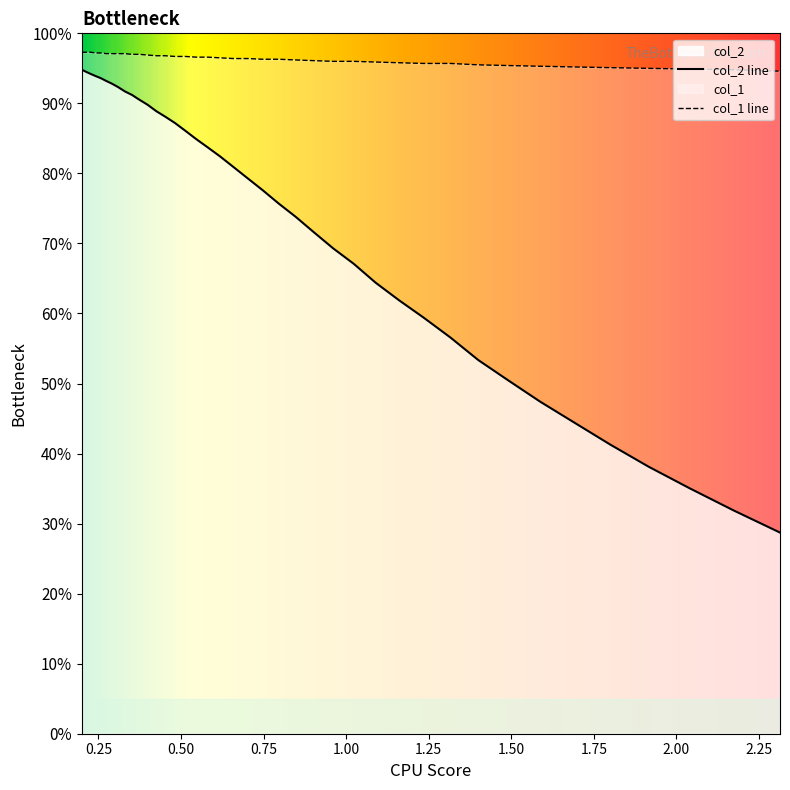

What is the value of the col_1 point at the 27th from the left?

1.0